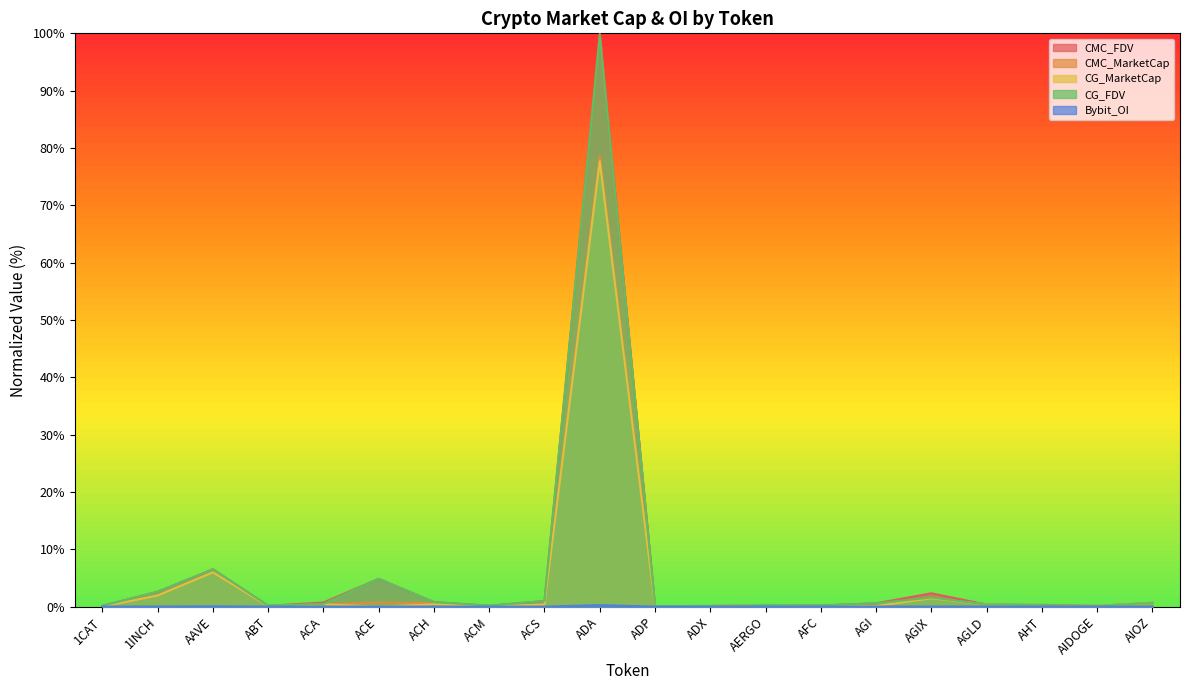

What are all the series names shown in the legend?

CMC_FDV, CMC_MarketCap, CG_MarketCap, CG_FDV, Bybit_OI